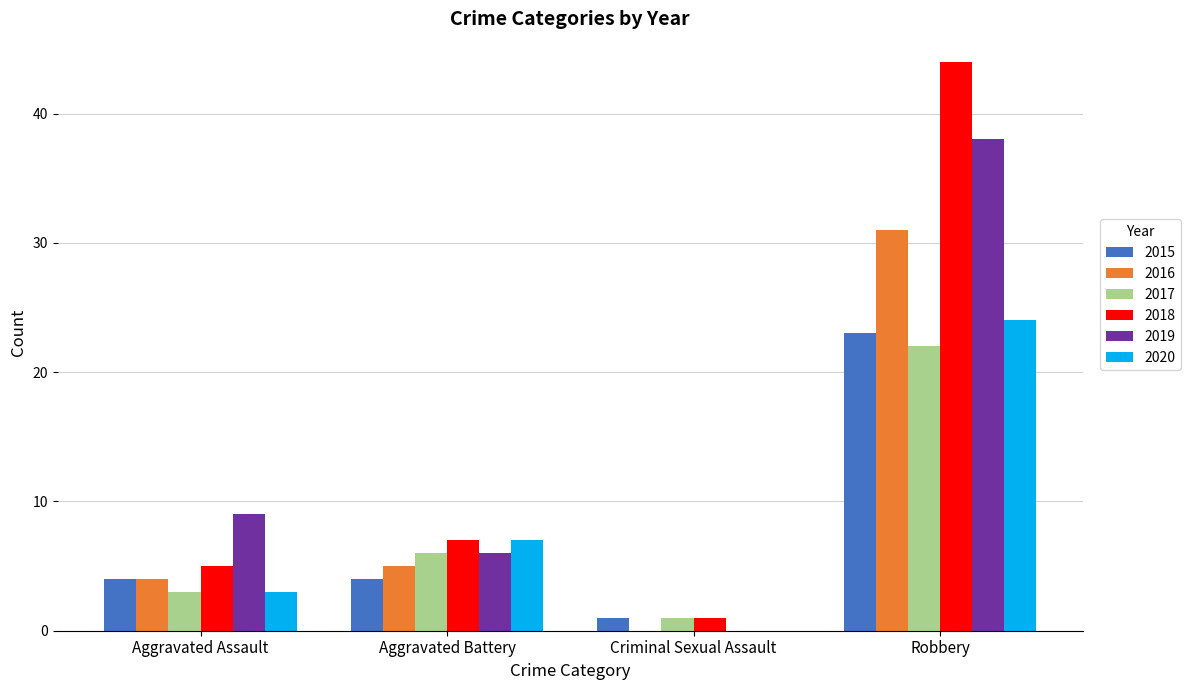

What are all the series names shown in the legend?

2015, 2016, 2017, 2018, 2019, 2020